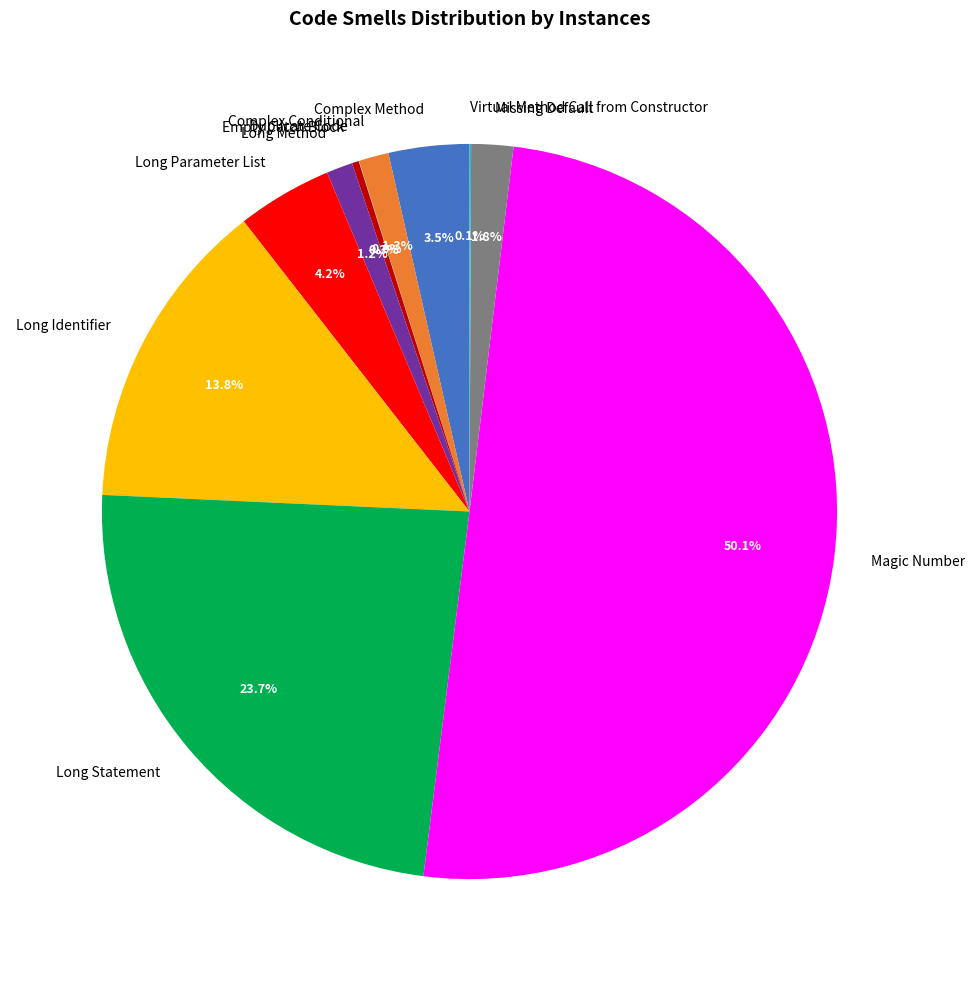

What percentage is the Magic Number slice, to the nearest percent?

50%